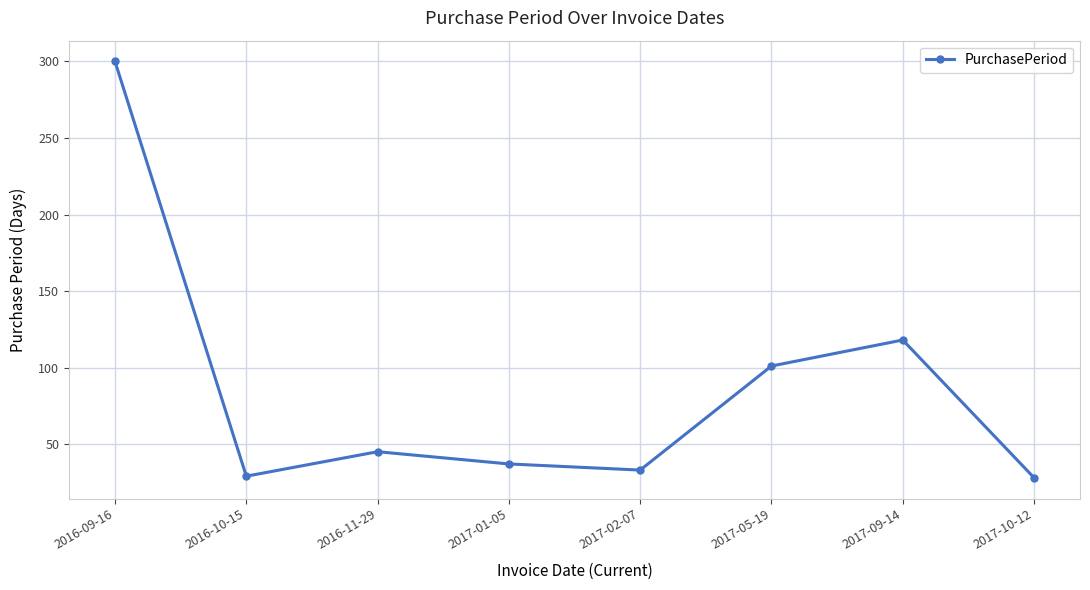

At which category does the chart reach its peak across all series?

2016-09-16